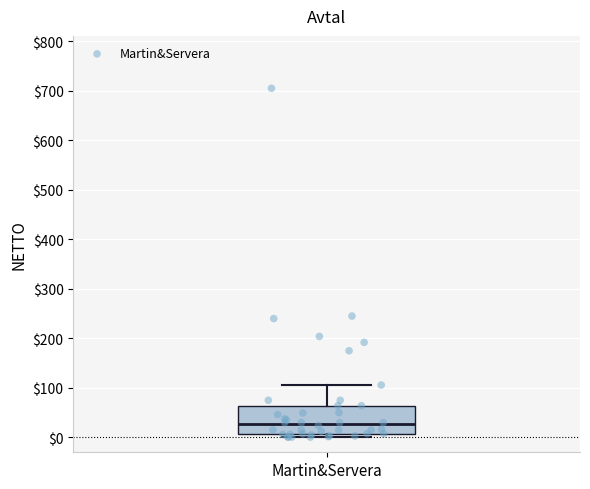

Where is the upper edge of the box for Martin&Servera on the y-axis? The values are not printed on the chart, so give them approximately, as read against the axis.

60